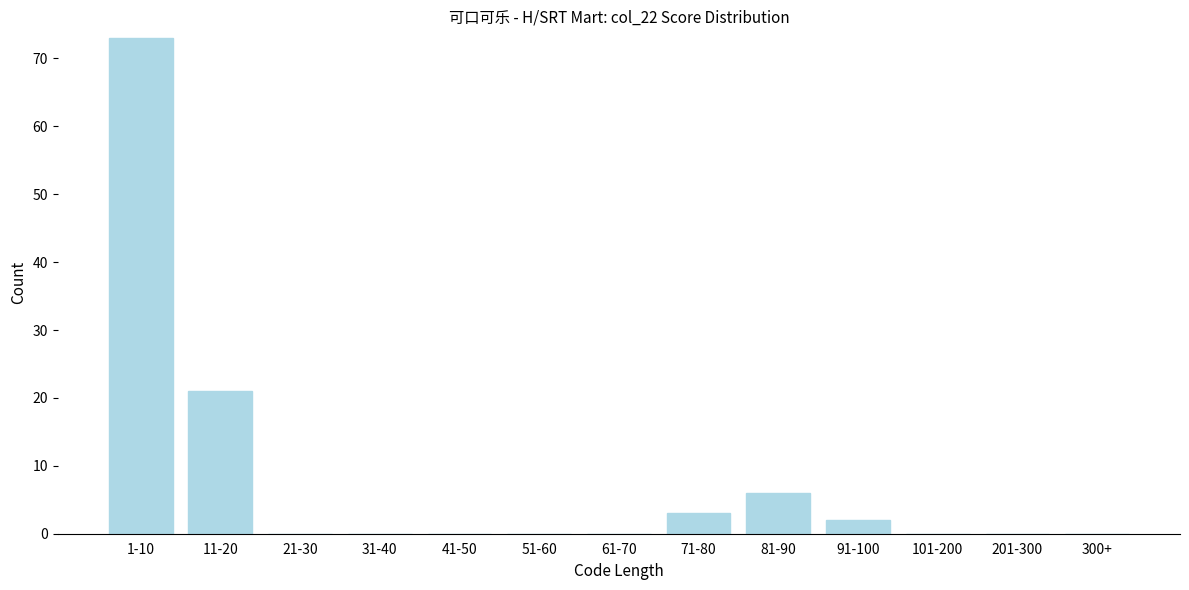

Reading left to right, transcribe all the data shown in this chart.

1-10=73	11-20=21	21-30=0	31-40=0	41-50=0	51-60=0	61-70=0	71-80=3	81-90=6	91-100=2	101-200=0	201-300=0	300+=0